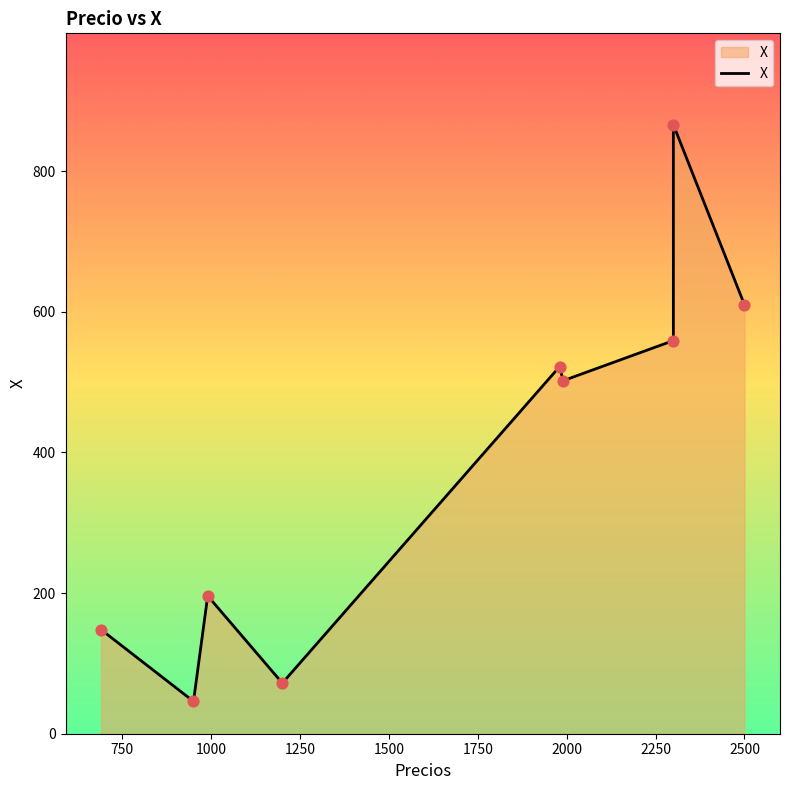

Which has a higher value, 2000 or 1500?

2000